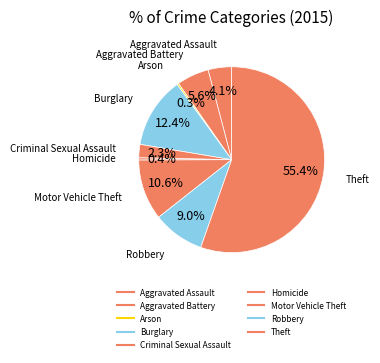

How many slices are in this pie chart?

9